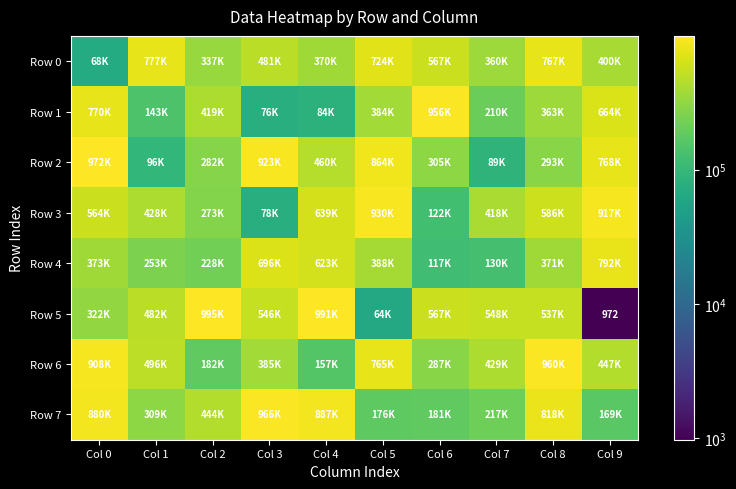

What is the spread (max minus min) of values at Col 9?

915564